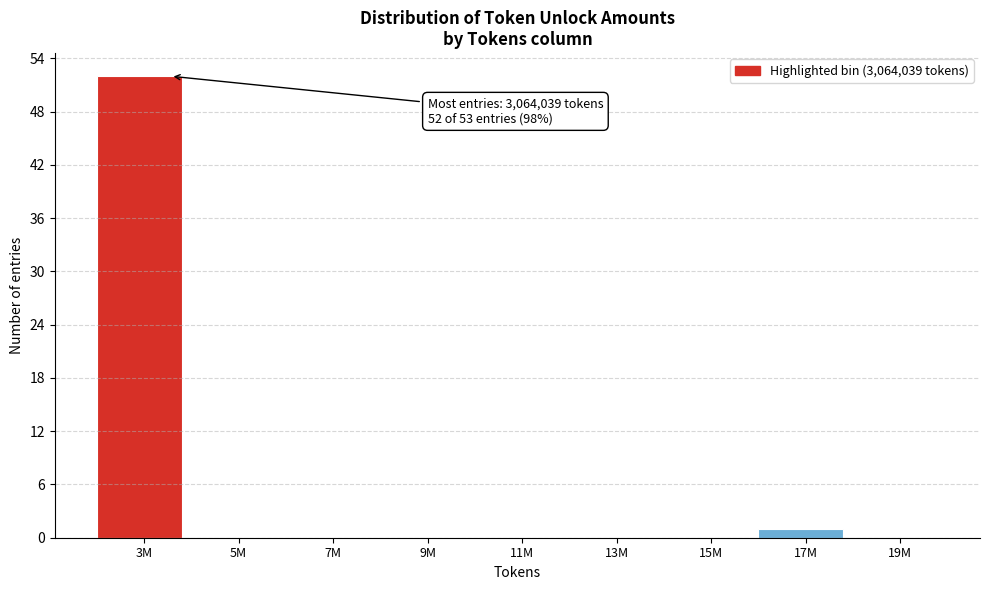

Reading right to left, transcribe all the data shown in this chart.

19M=0	17M=1	15M=0	13M=0	11M=0	9M=0	7M=0	5M=0	3M=52